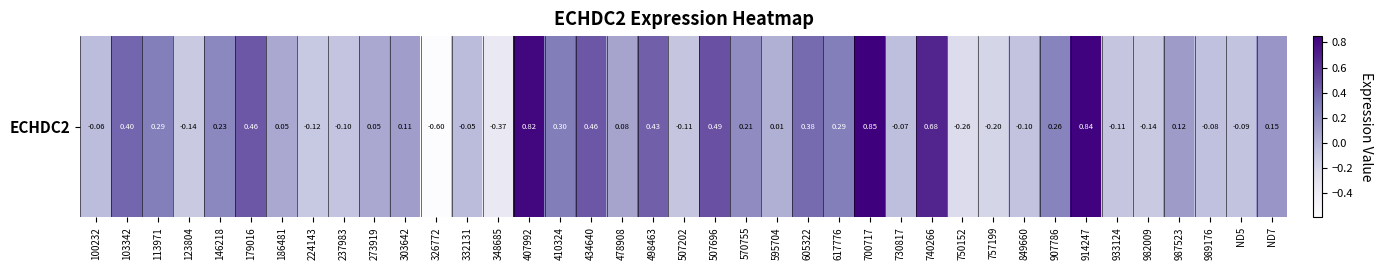

What is the average value?

0.1